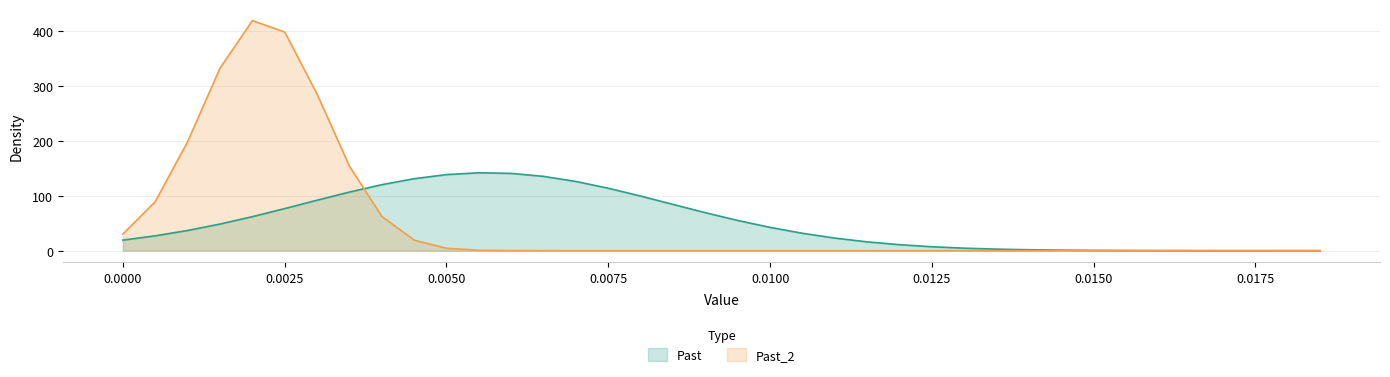

Is the value of Past_2 at 0.0115 greater than the value of Past at 0.002?

No